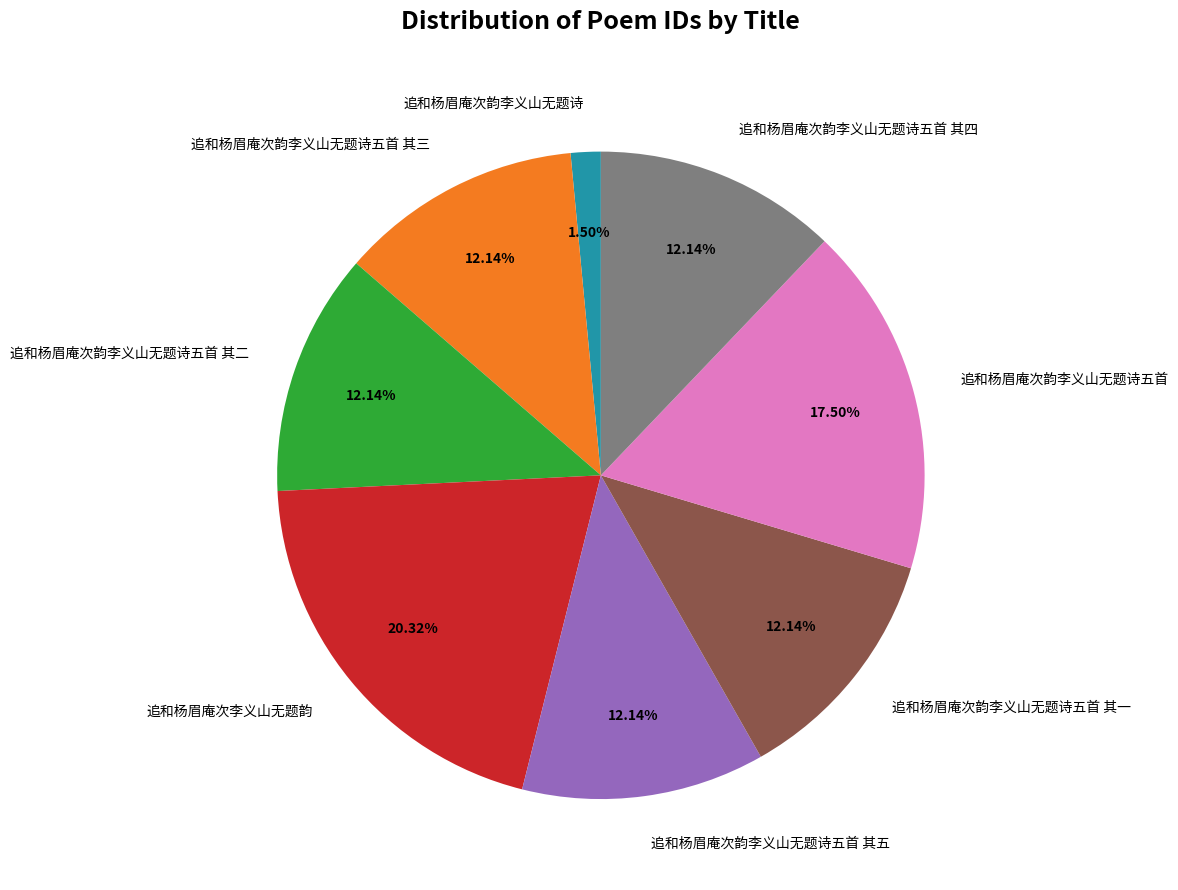

To the nearest percent, what is the average slice percentage?

12%